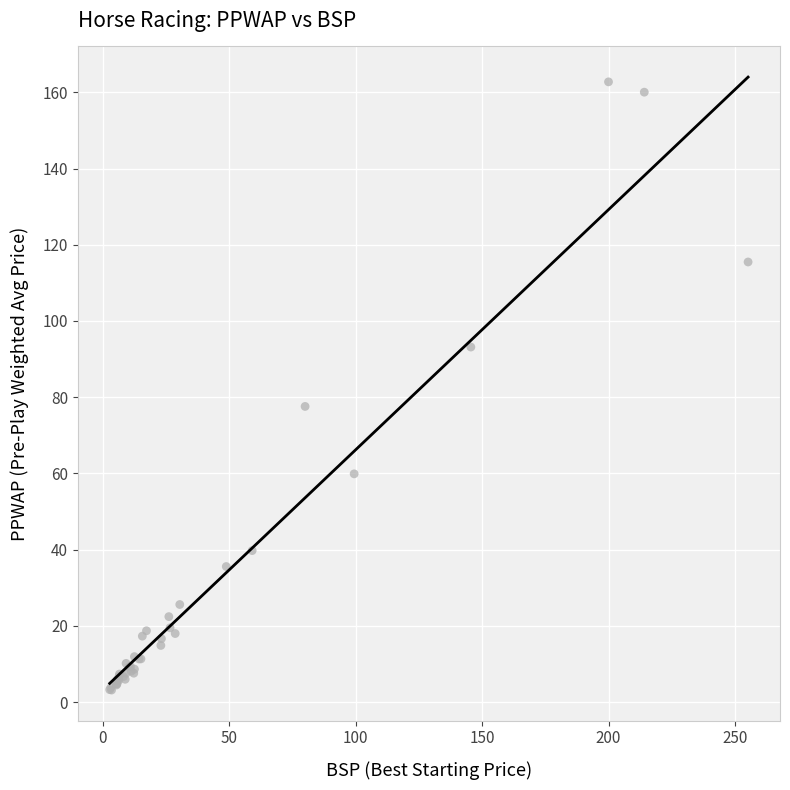

What Y value in the scatter plot is closest to 82?

77.6